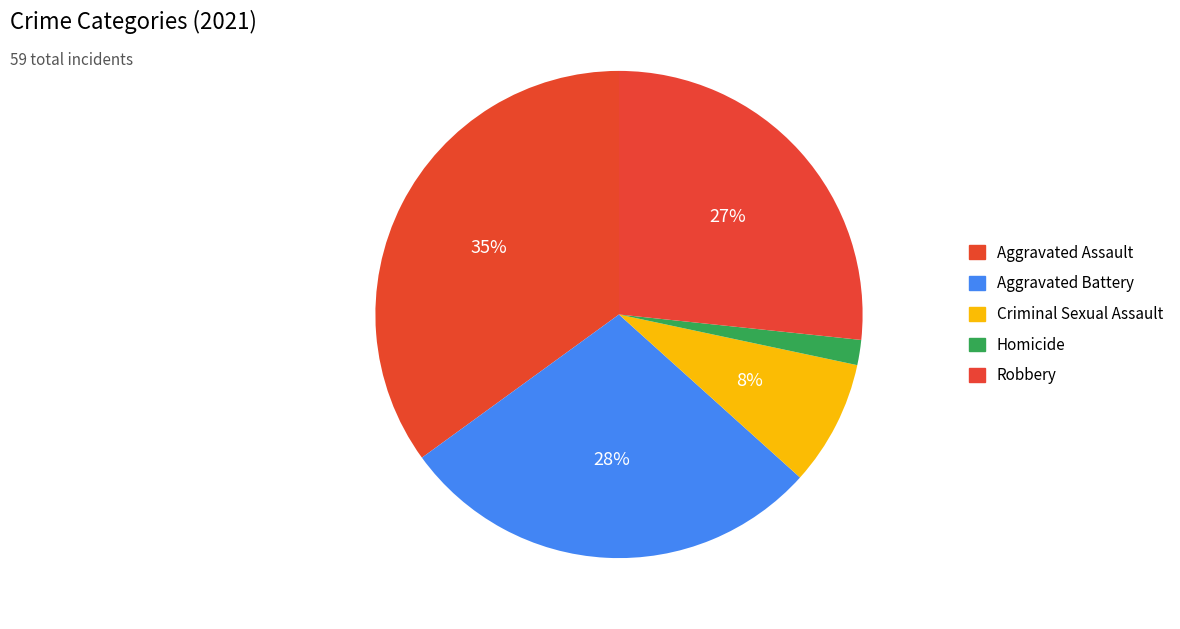

What is the total percentage of Aggravated Battery and Criminal Sexual Assault?

36.7%